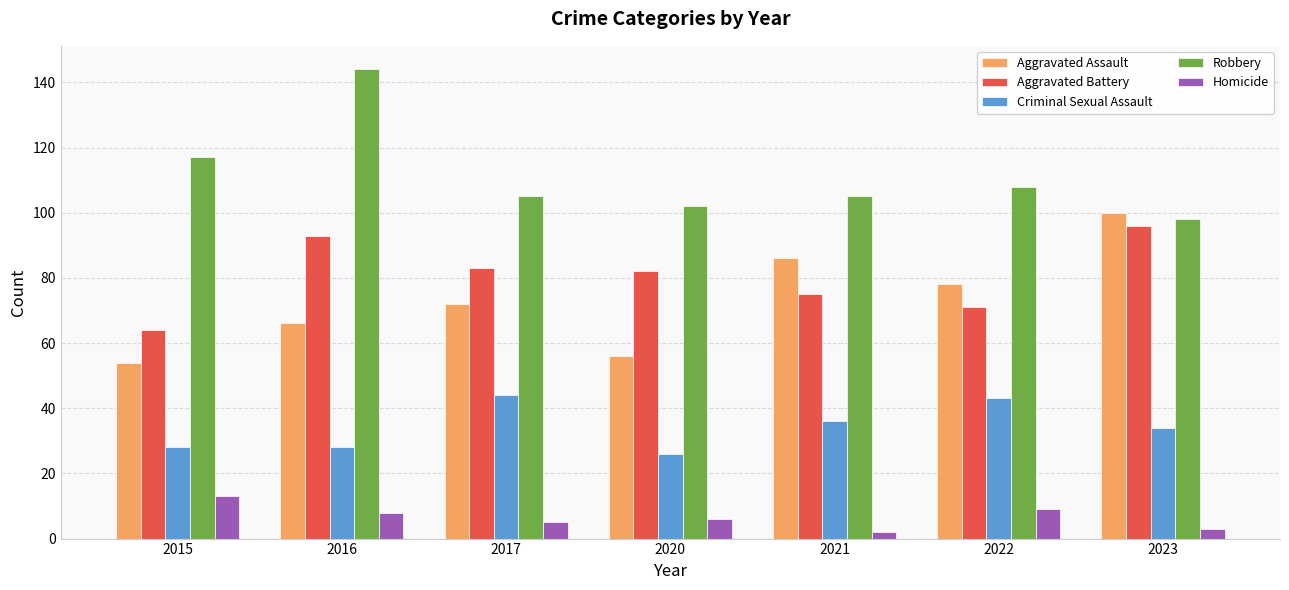

What is the difference between the Criminal Sexual Assault values at 2015 and 2017?

16